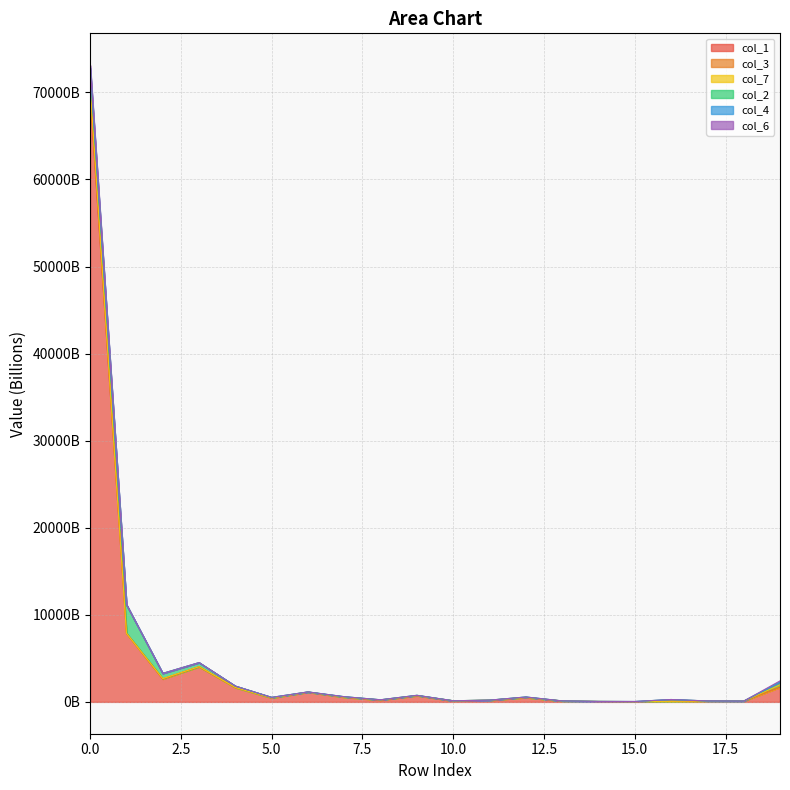

True or false: col_4 has a value of 56.3 at 14.

True